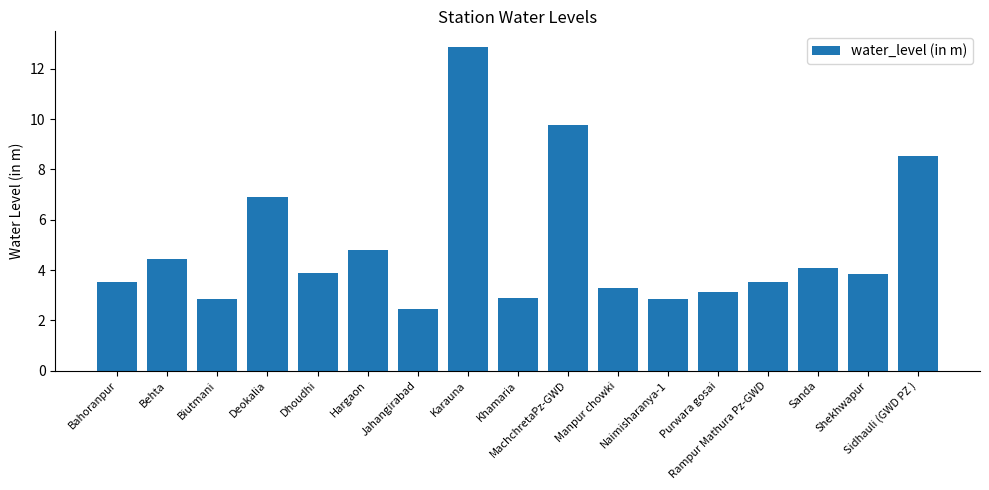

What is the value of the 7th bar from the left?

2.4